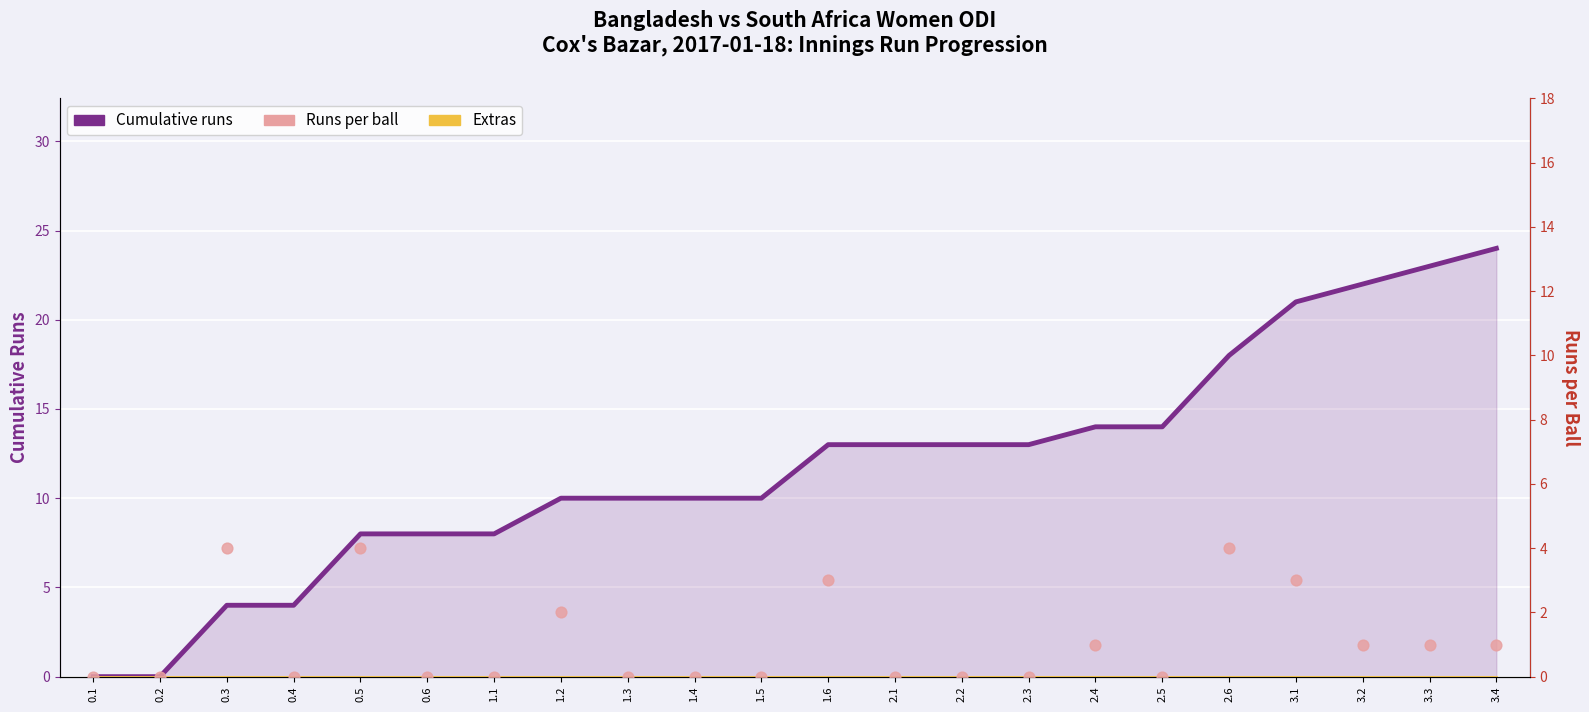

Which series has the largest total across all categories?

Cumulative runs